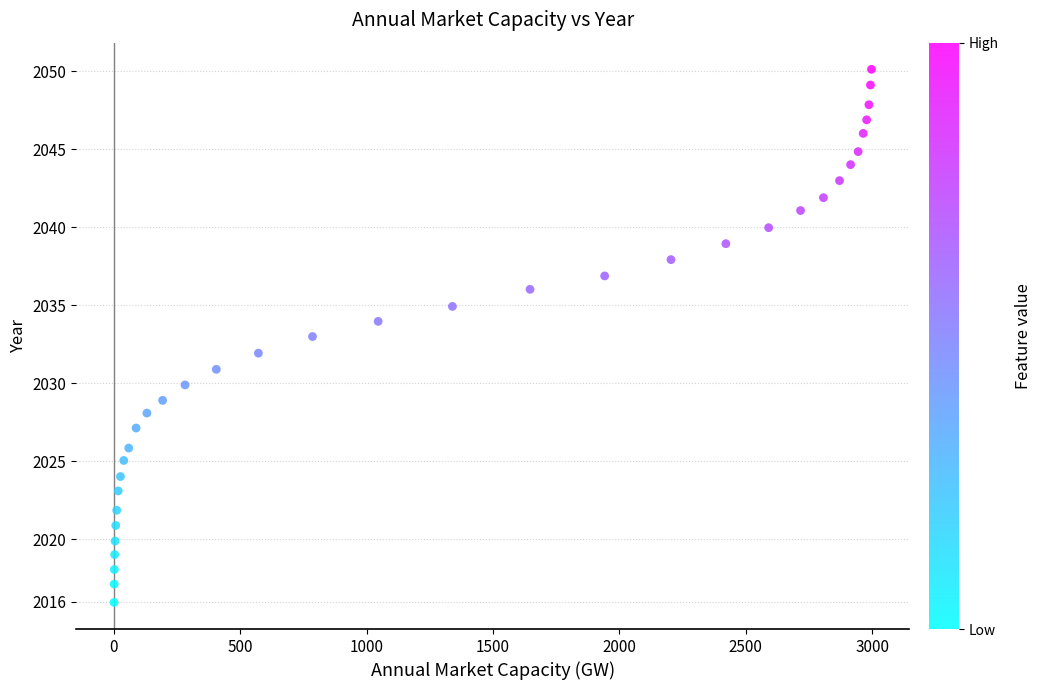

What is the range of X values (max minus min)?

2996.4